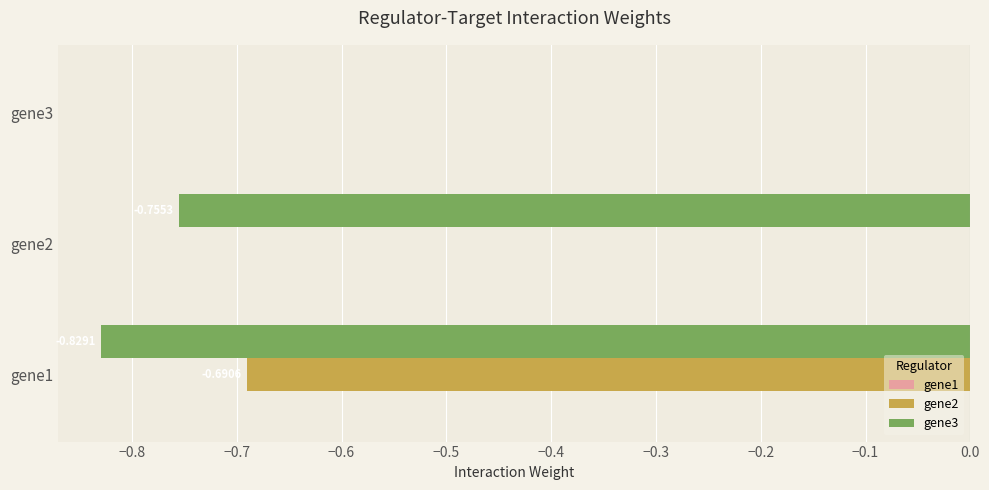

At which category is the sum across all series the highest?

gene3